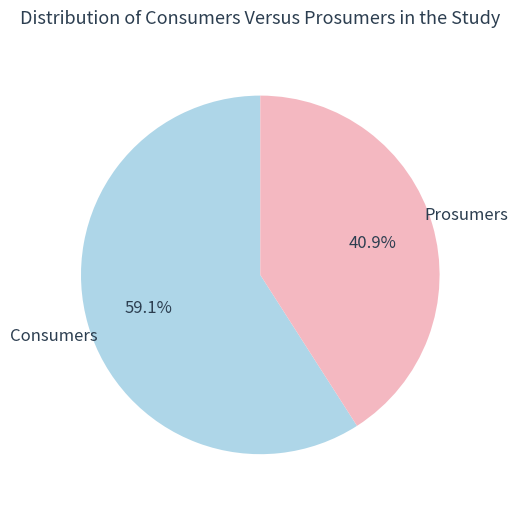

Combined, what portion of the pie is Consumers and Prosumers?

100.0%